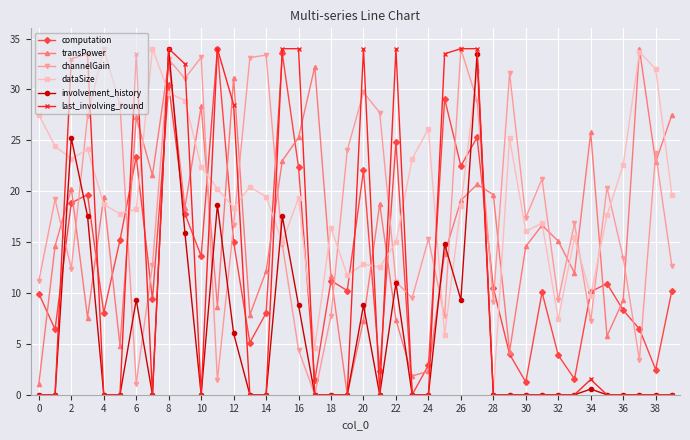

What is the greatest value displayed?

34.0